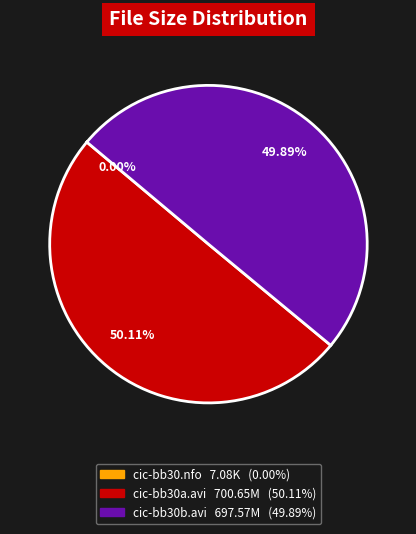

Combined, do cic-bb30a.avi and cic-bb30b.avi account for over 50%?

Yes